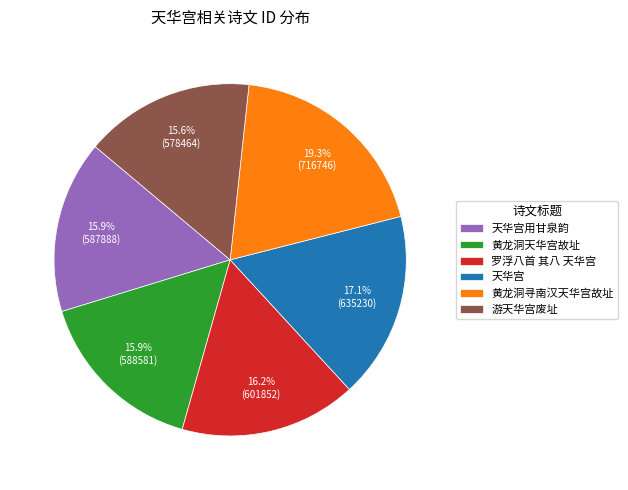

Which category has the biggest portion of the pie?

黄龙洞寻南汉天华宫故址